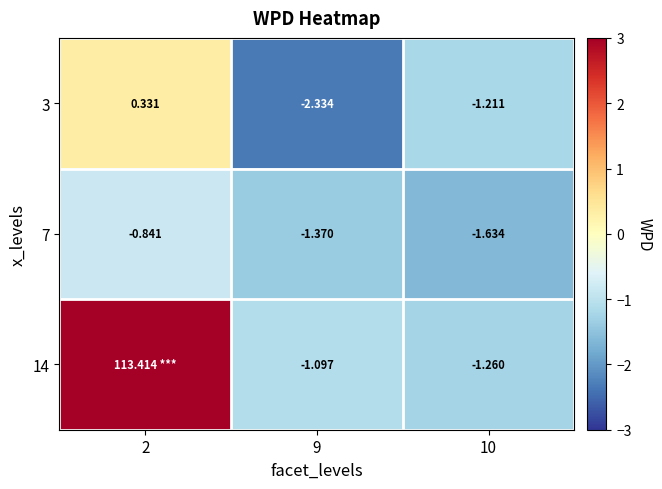

List the labels in order of 3 value, largest first.

2, 10, 9